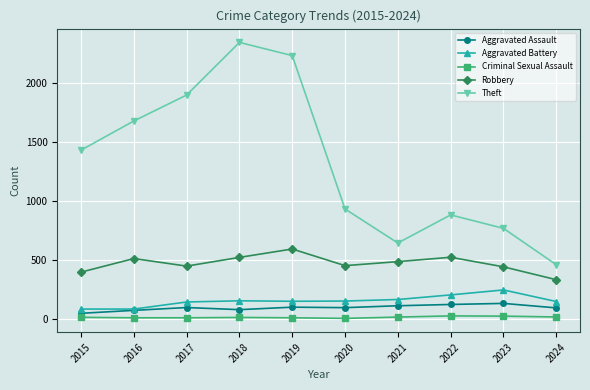

Where is the first local minimum for Theft?

2021